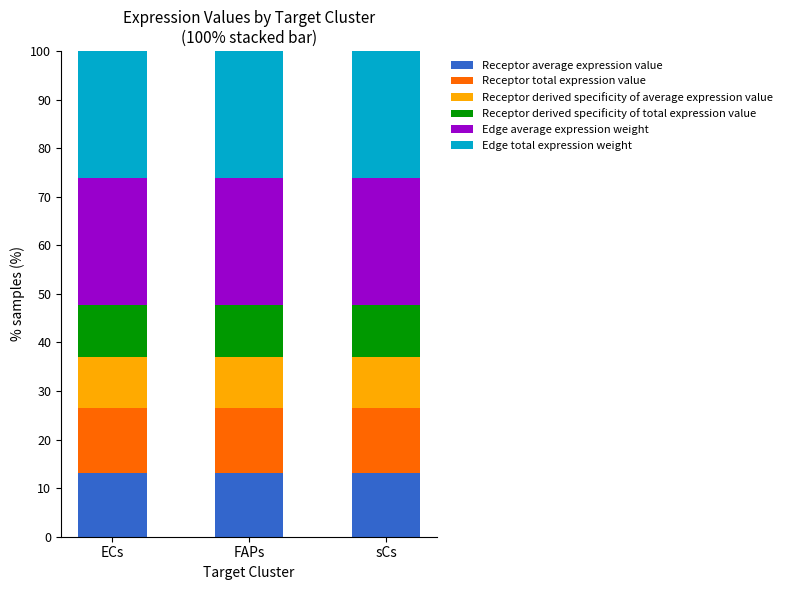

What is the total value across all series at ECs?

100.0